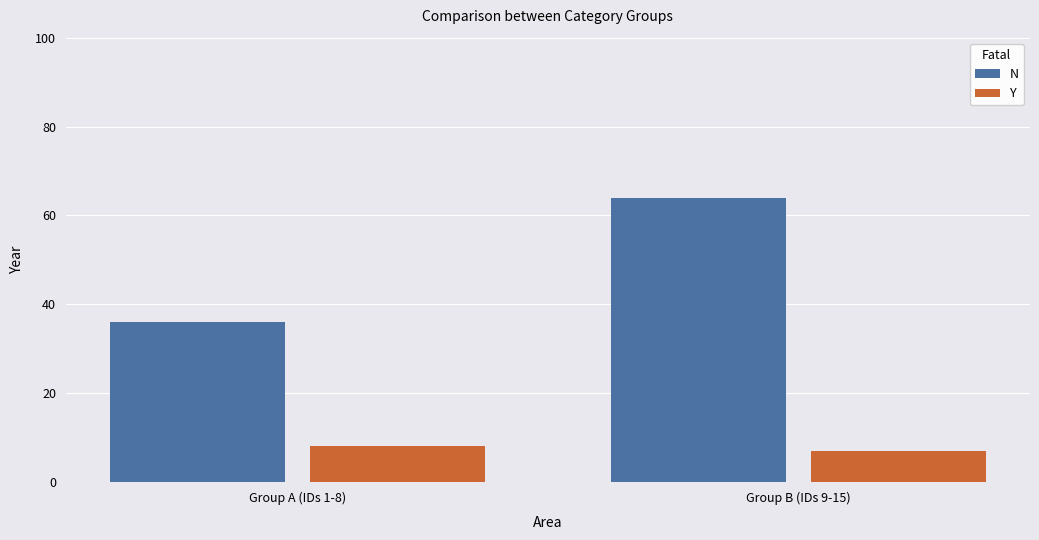

What is the approximate value of N at Group A (IDs 1-8)?

36